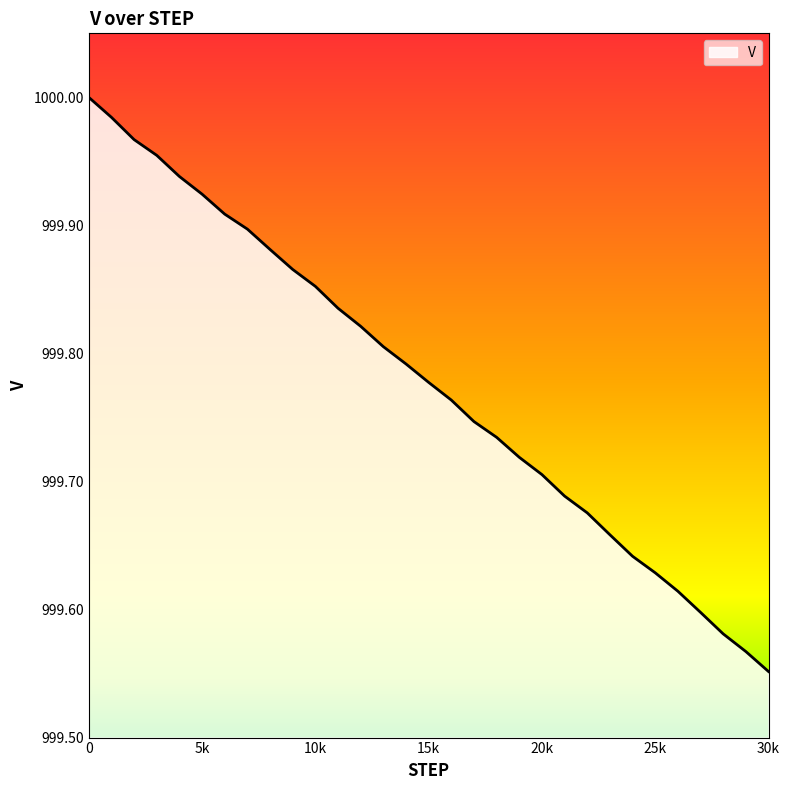

What is the greatest value displayed?

1000.0